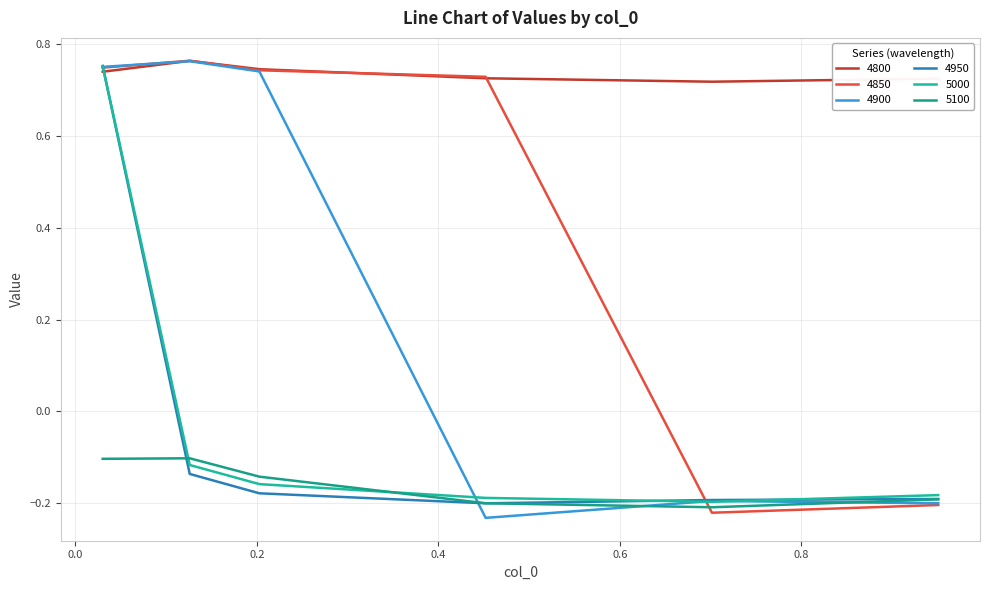

Which series has the largest total across all categories?

4800